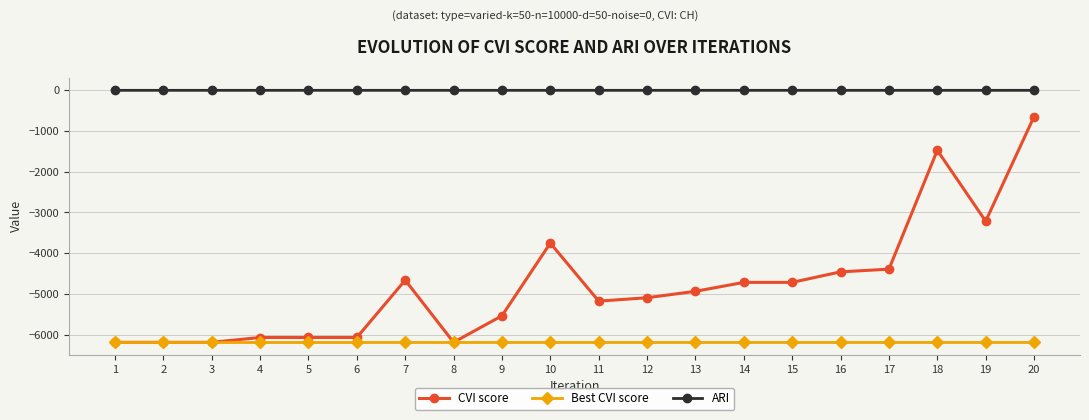

What is the maximum value for CVI score?

-646.4